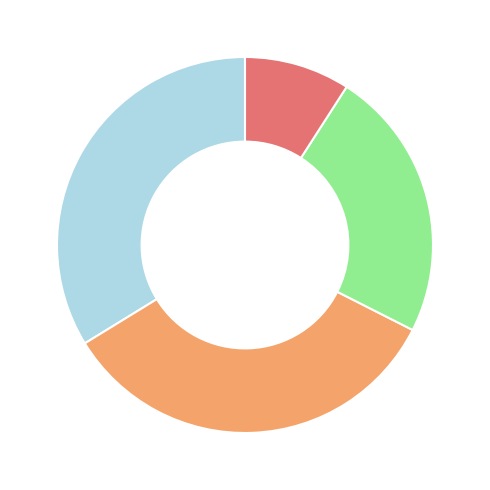

Count the number of slices in the pie.

4